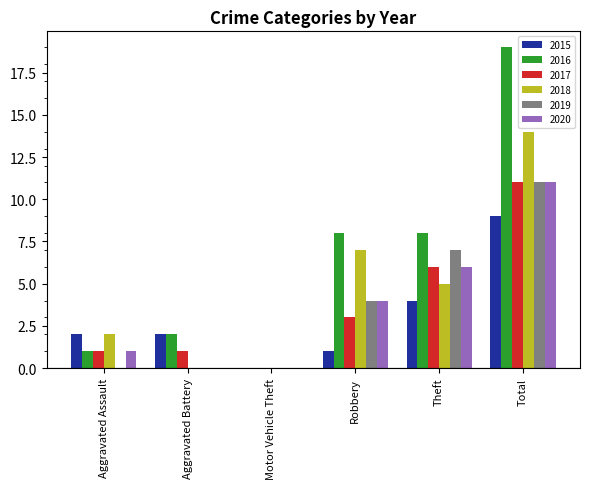

Is it true that 2020 equals 0 at Motor Vehicle Theft?

True